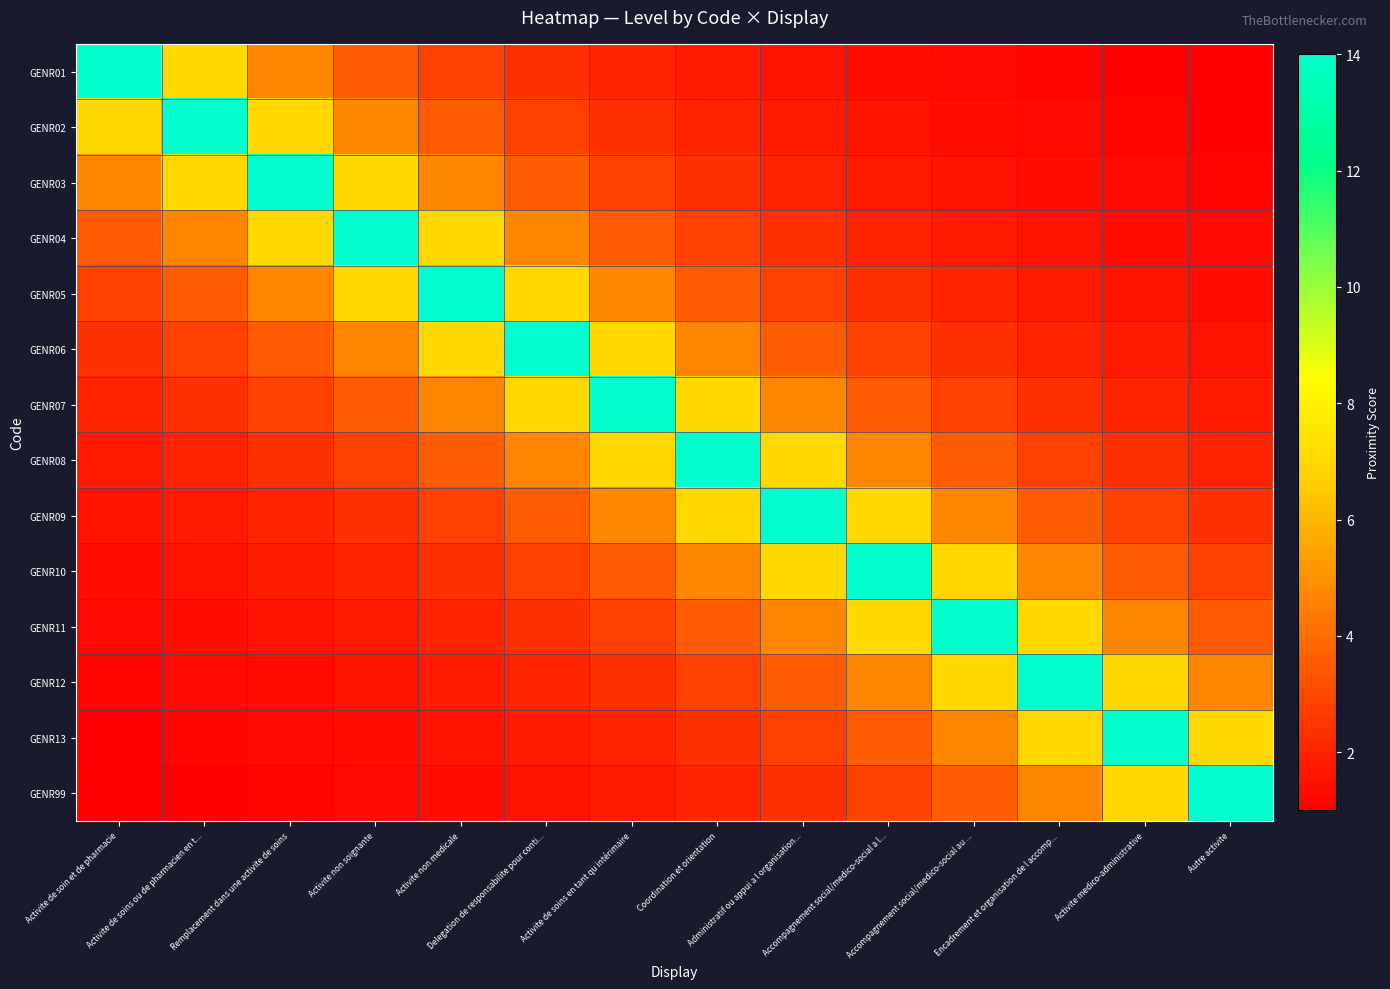

At how many categories does at least one series exceed 5?

14